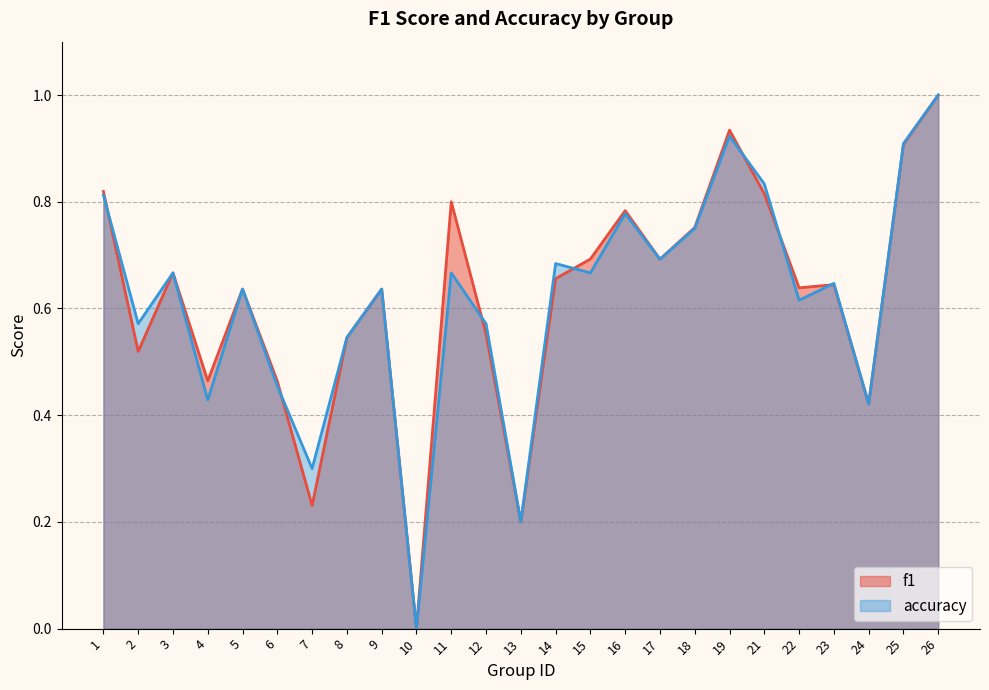

Between which two adjacent categories do accuracy and f1 first intersect?

1 and 2